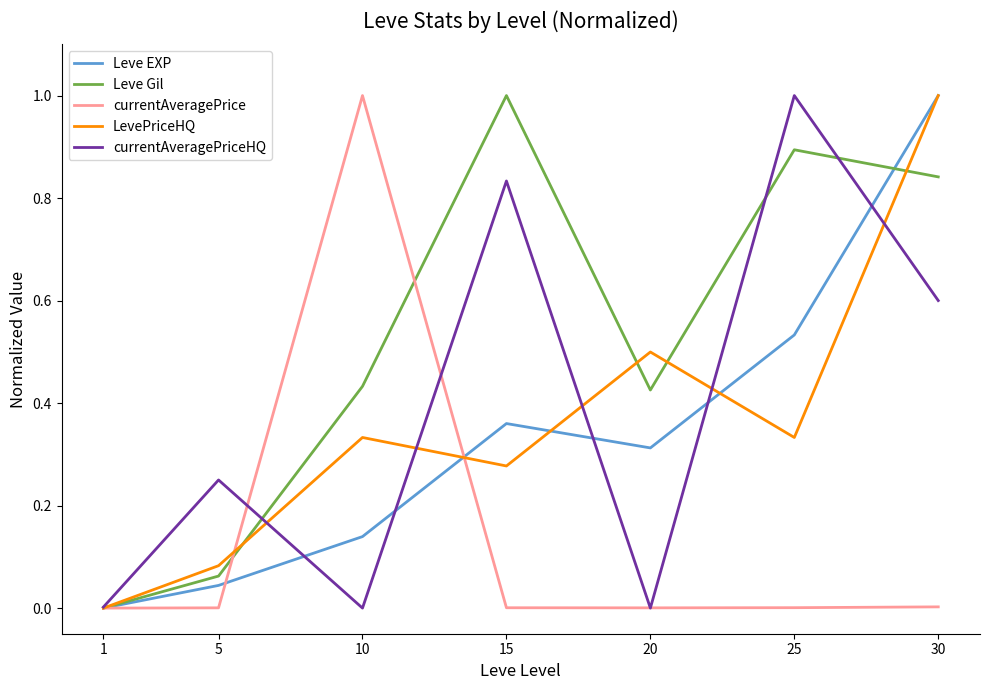

Rank the series at 15 from lowest to highest value.

currentAveragePrice, LevePriceHQ, Leve EXP, currentAveragePriceHQ, Leve Gil